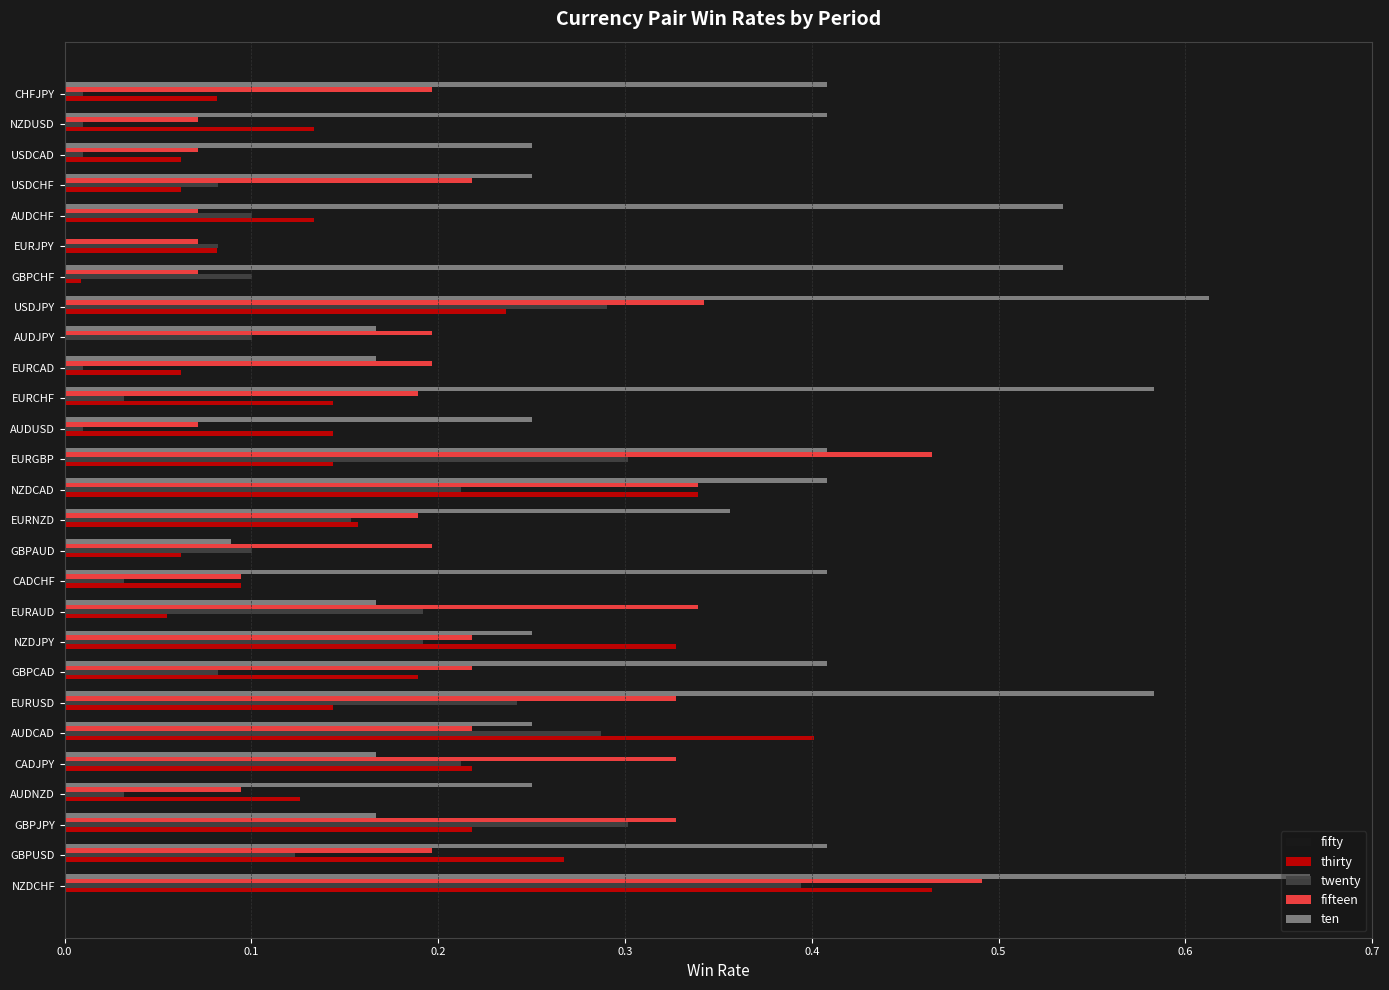

What is the sum of all thirty values?

4.4